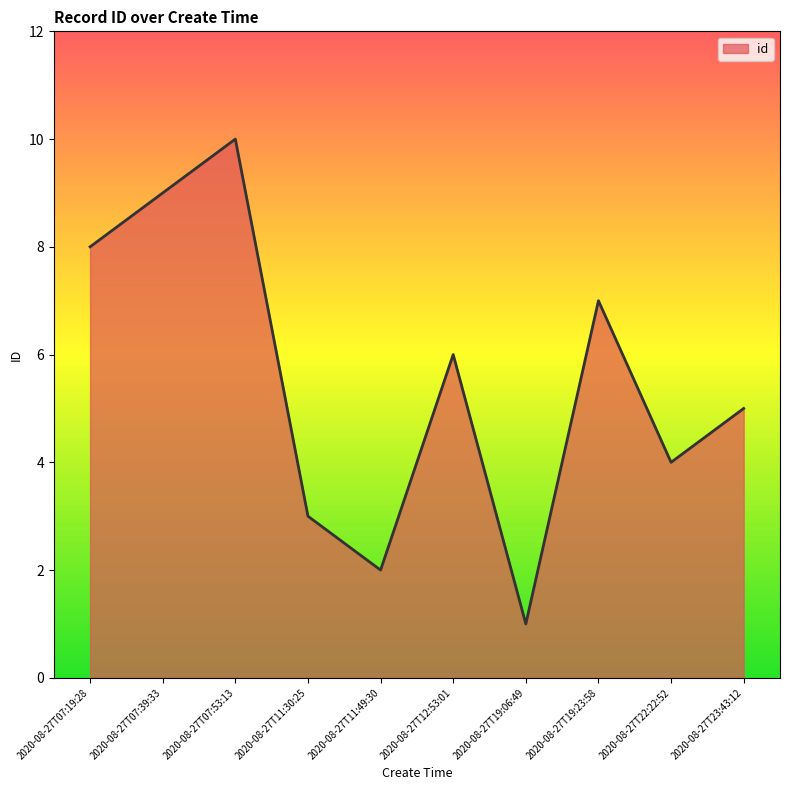

What position from the left is 2020-08-27T19:23:58?

8